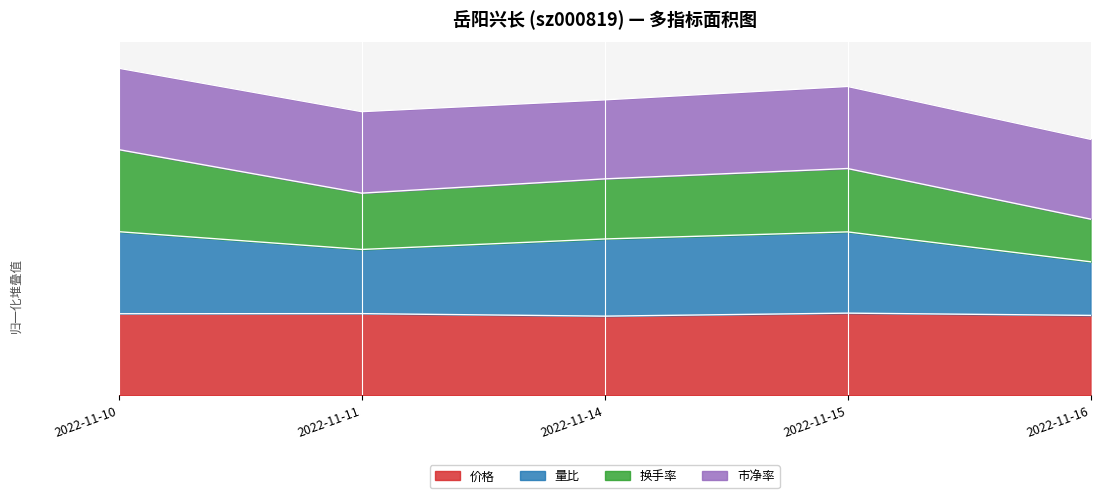

True or false: 价格 and 量比 intersect in this chart.

False